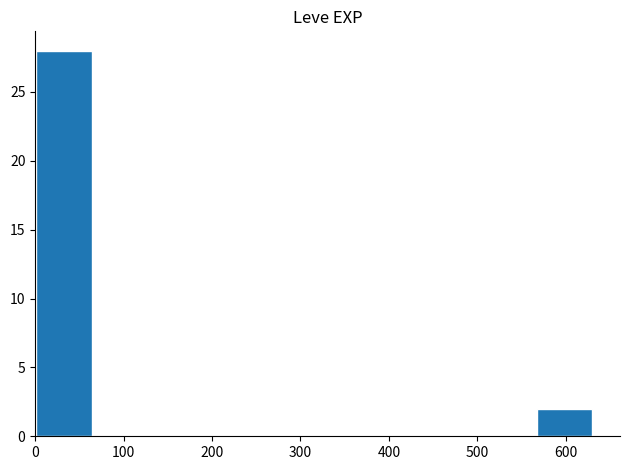

Does the chart contain stacked bars?

No